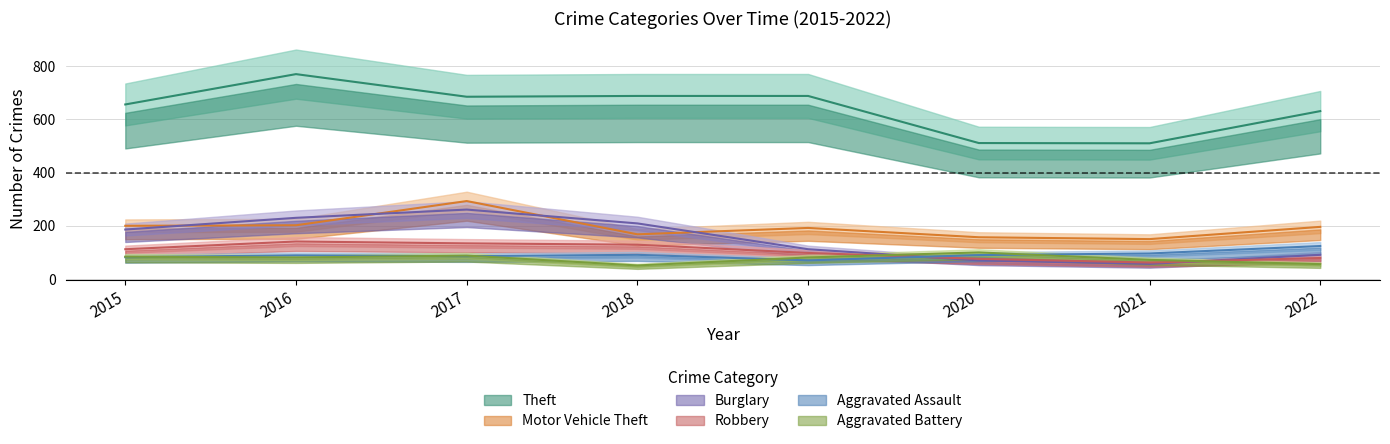

The Motor Vehicle Theft series shows 192 at 2019. True or false?

True